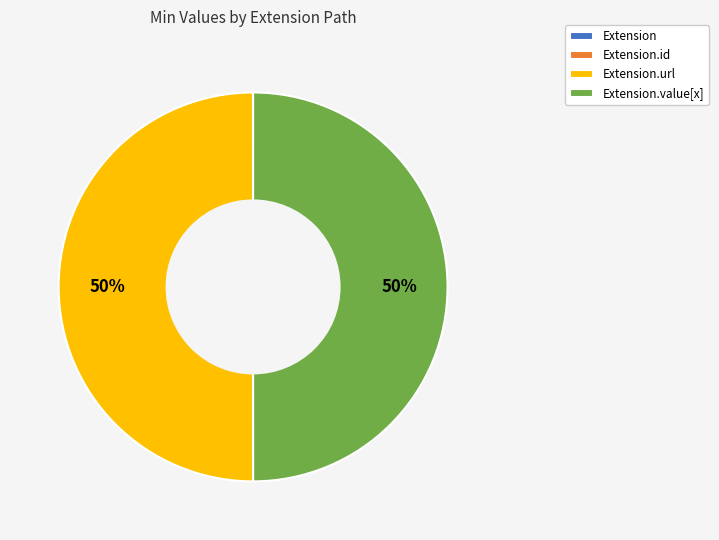

To the nearest percent, what is the average slice percentage?

25%